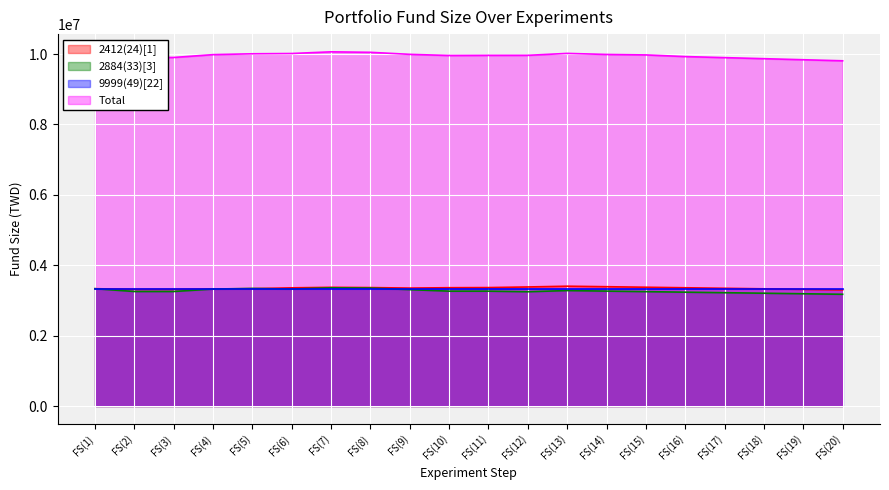

What is the maximum value shown in the chart?

10062950